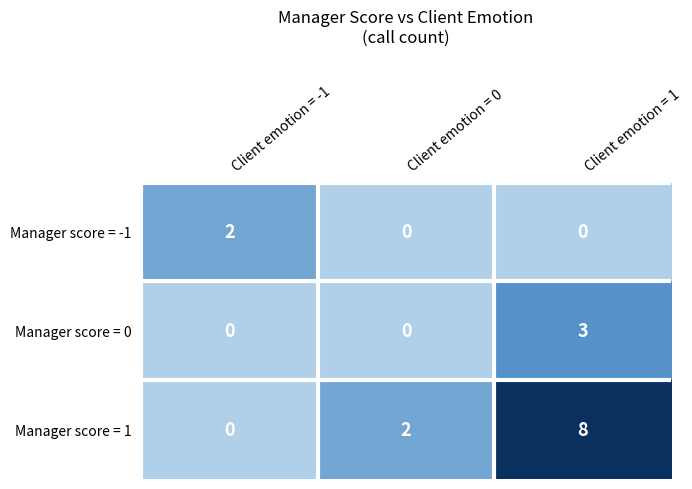

Reading left to right, what are all the values shown in this chart?

Manager score = -1: Client emotion = -1=2	Client emotion = 0=0	Client emotion = 1=0
Manager score = 0: Client emotion = -1=0	Client emotion = 0=0	Client emotion = 1=3
Manager score = 1: Client emotion = -1=0	Client emotion = 0=2	Client emotion = 1=8